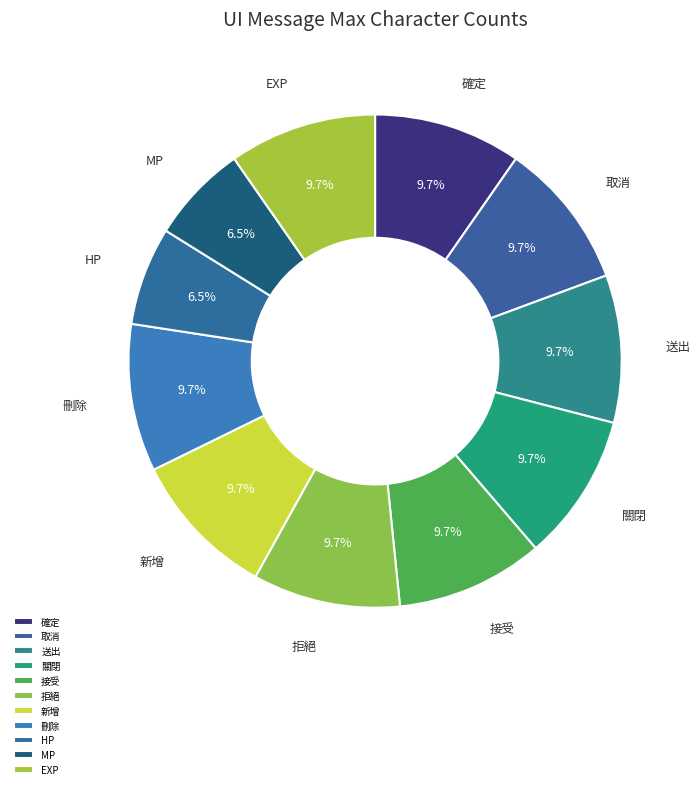

How many segments does this pie chart have?

11